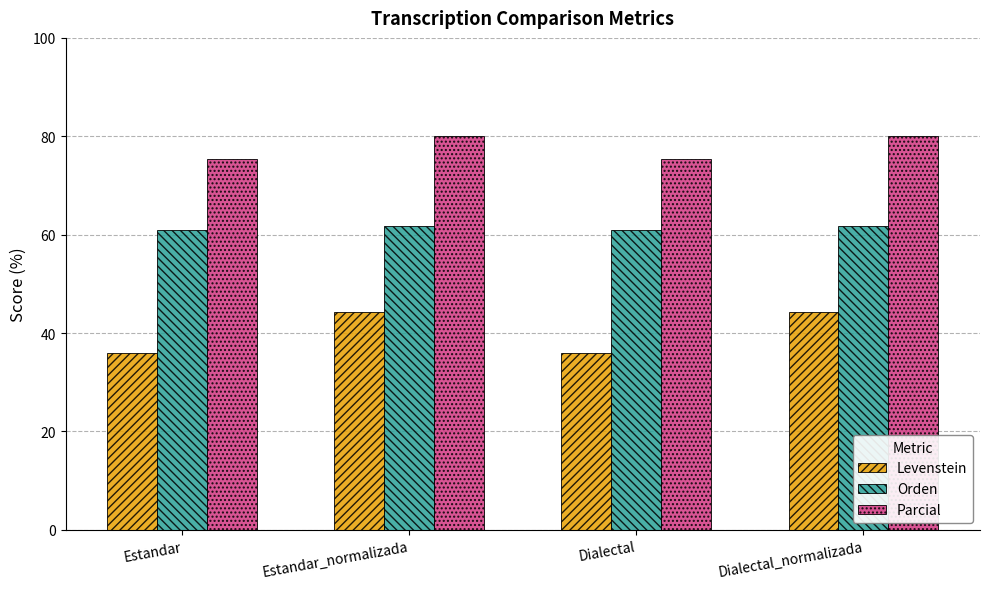

Rank the series by their average value, from lowest to highest.

Levenstein, Orden, Parcial